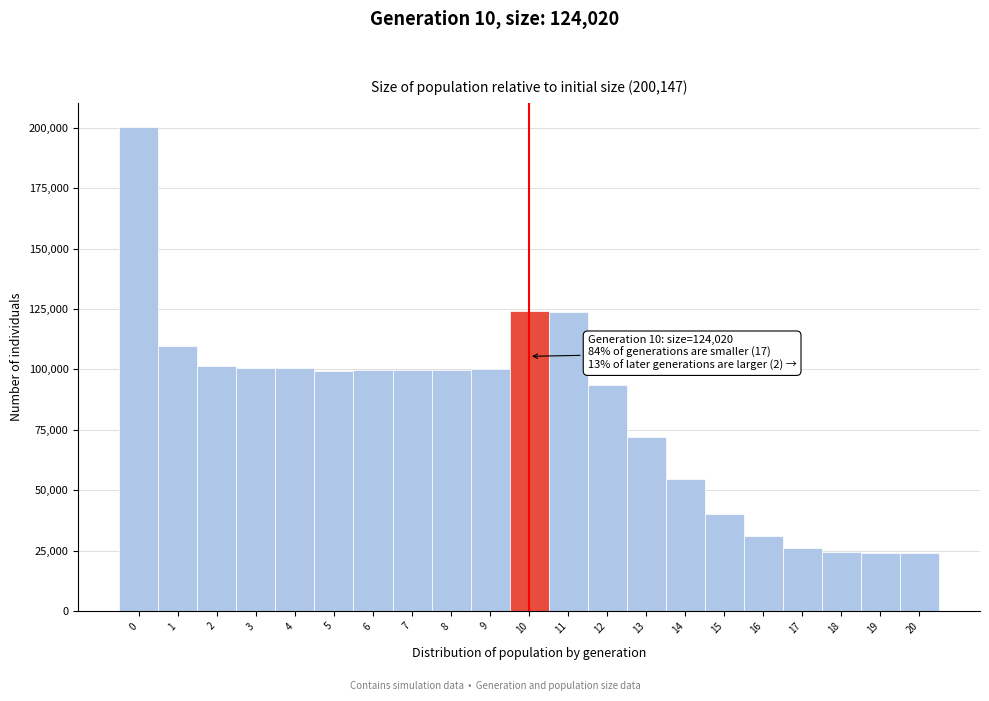

Over which range of the x-axis is the bar tallest?

-0.5 to 0.5